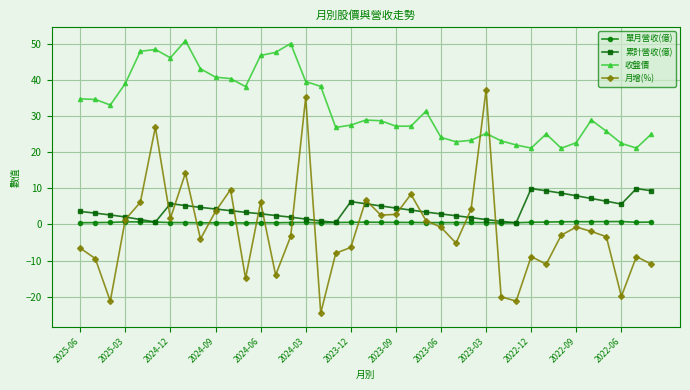

What are all the series names shown in the legend?

單月營收(億), 累計營收(億), 收盤價, 月增(%)